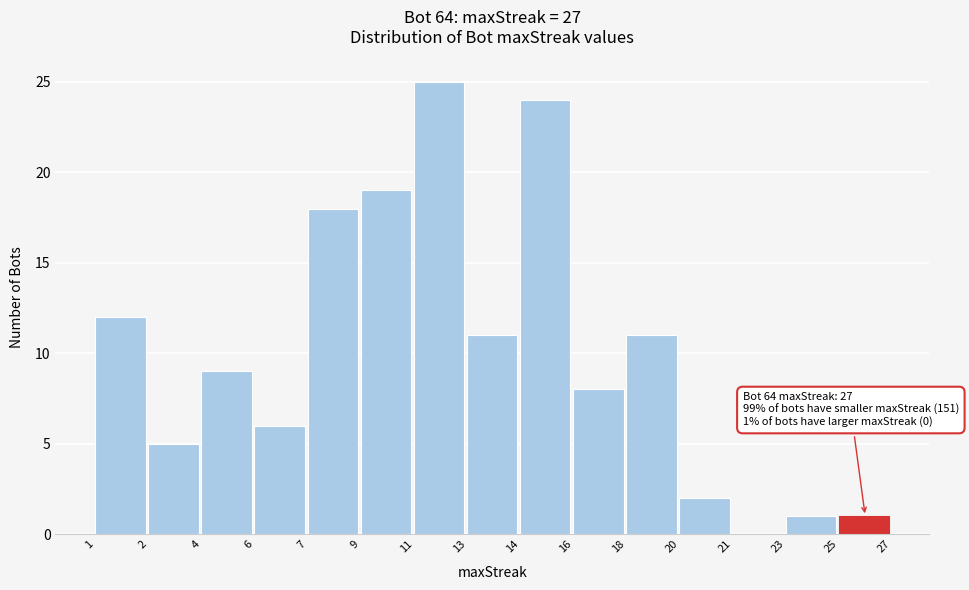

Reading left to right, extract all data points from this chart.

1=12	2=5	4=9	6=6	7=18	9=19	11=25	13=11	14=24	16=8	18=11	20=2	21=0	23=1	25=1